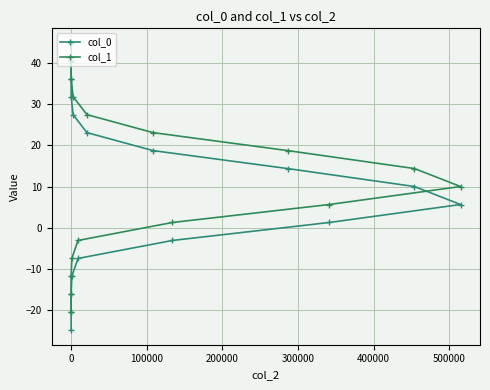

Count the number of data series in this chart.

2